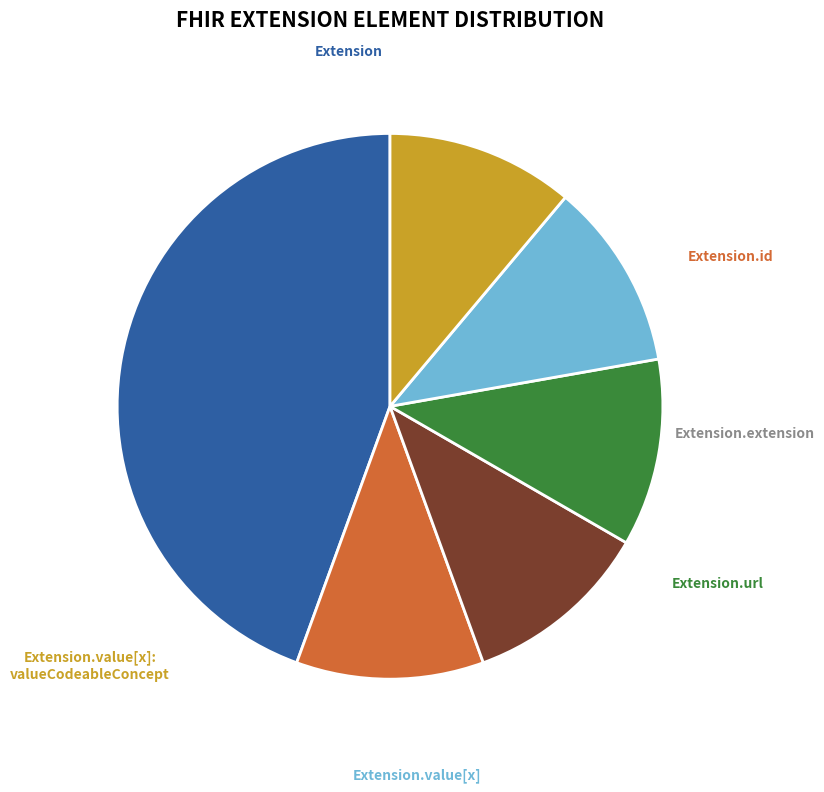

Is there any slice that represents more than half of the pie?

No